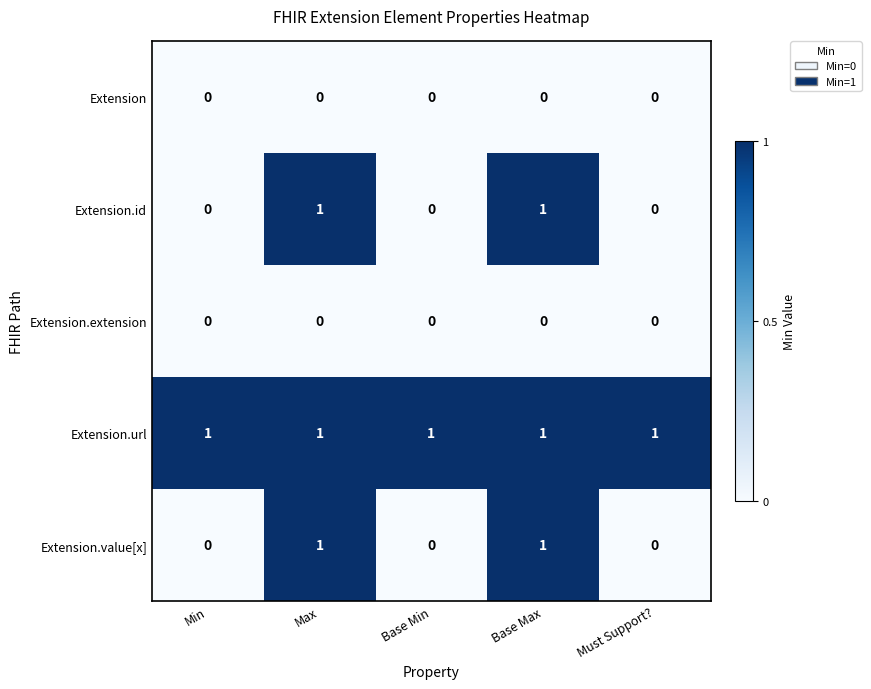

Is it true that Extension.extension equals 0 at Max?

True